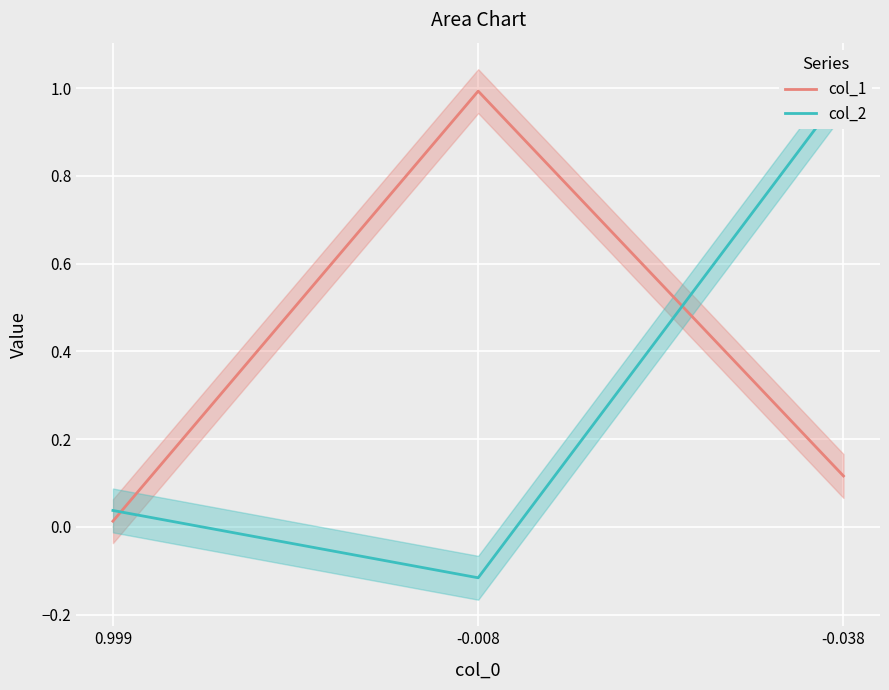

At which label does col_2 first exceed 0?

0.999